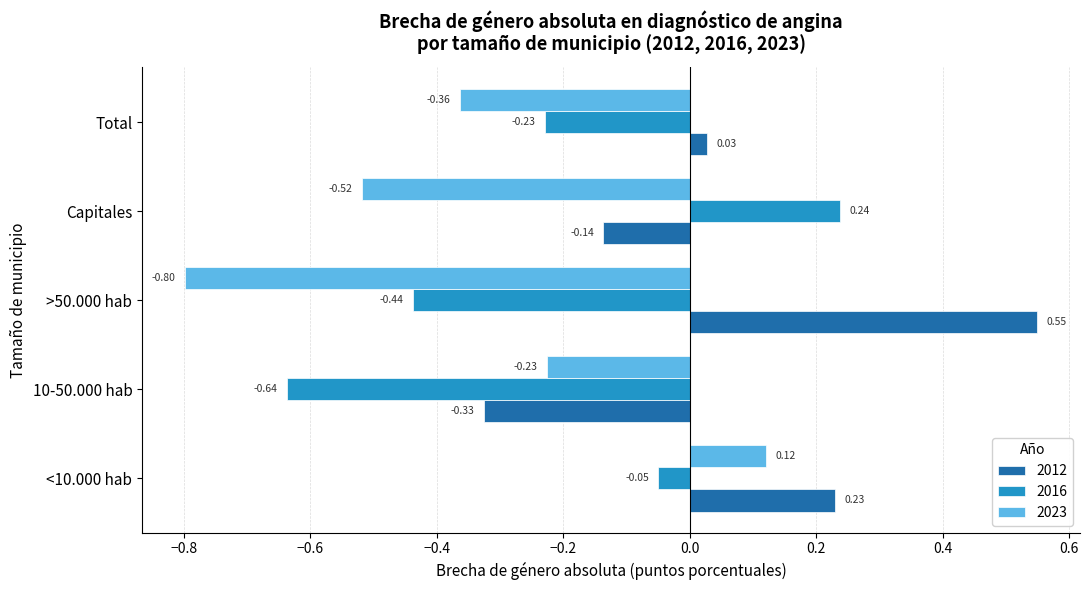

Between <10.000 hab and Total, which series saw the biggest shift?

2023